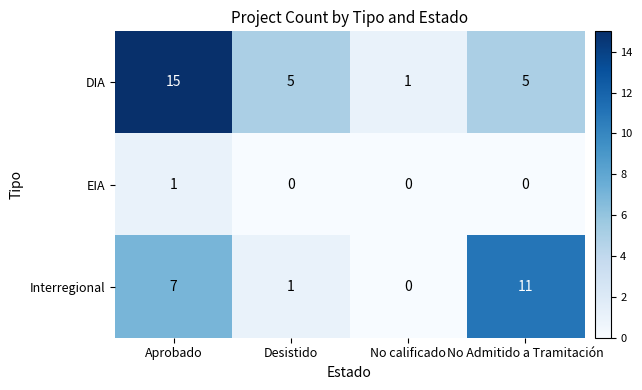

Which series has the largest range (max minus min)?

DIA